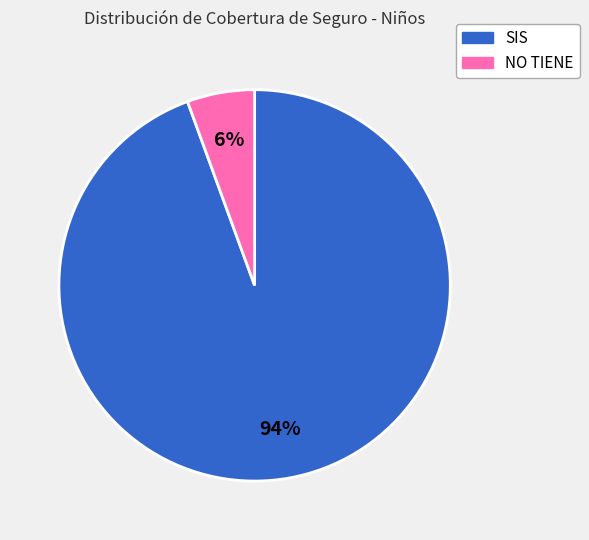

Which has a higher value, SIS or NO TIENE?

SIS